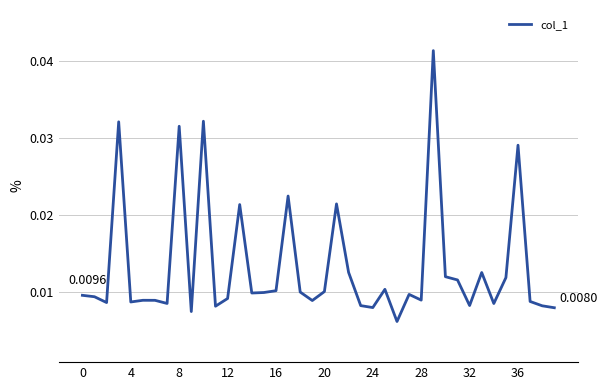

Is this an area chart (filled region under the line)?

No